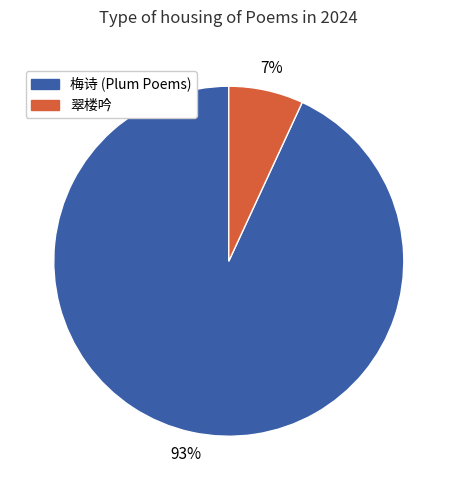

Count the number of slices in the pie.

2